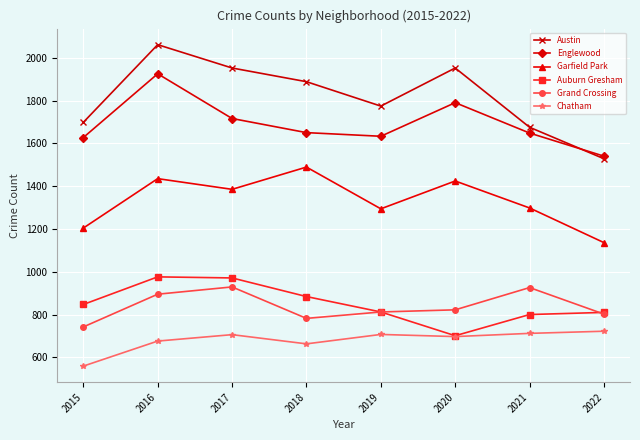

Does the chart display data point markers on the line(s)?

Yes